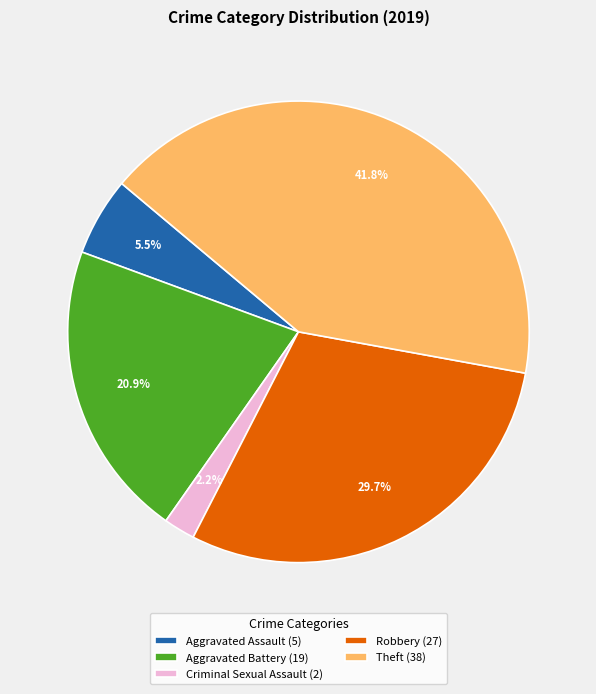

To the nearest percent, what is the difference between the largest and smallest slice percentages?

40%